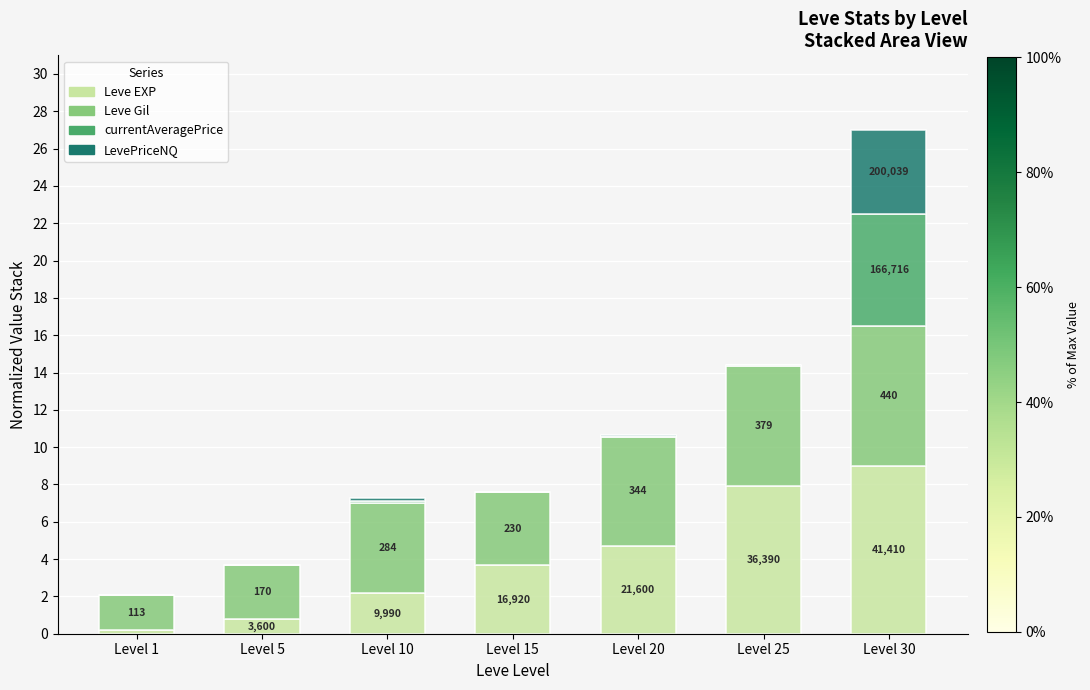

What is the average value of the LevePriceNQ series?

0.7